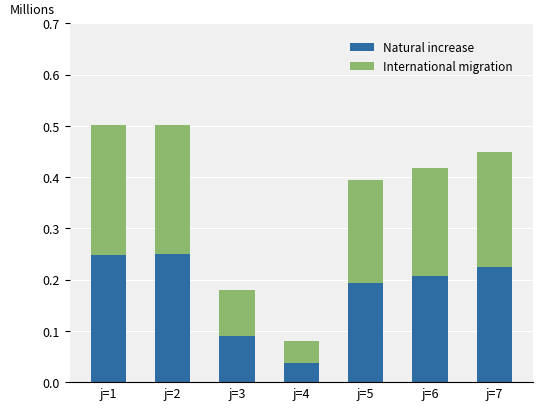

What is the total value across all series at j=2?

0.5